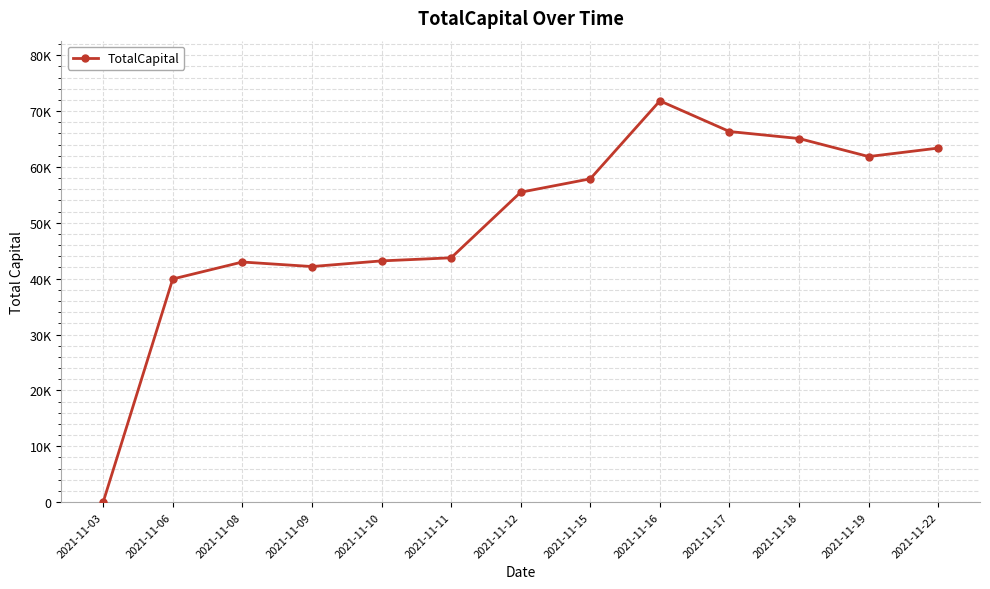

True or false: the data shows 63372.8 at 2021-11-22.

True